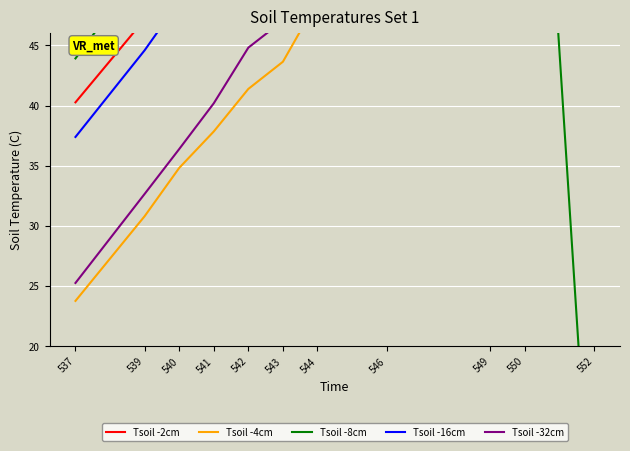

What is the total value across all series at 539?

206.8